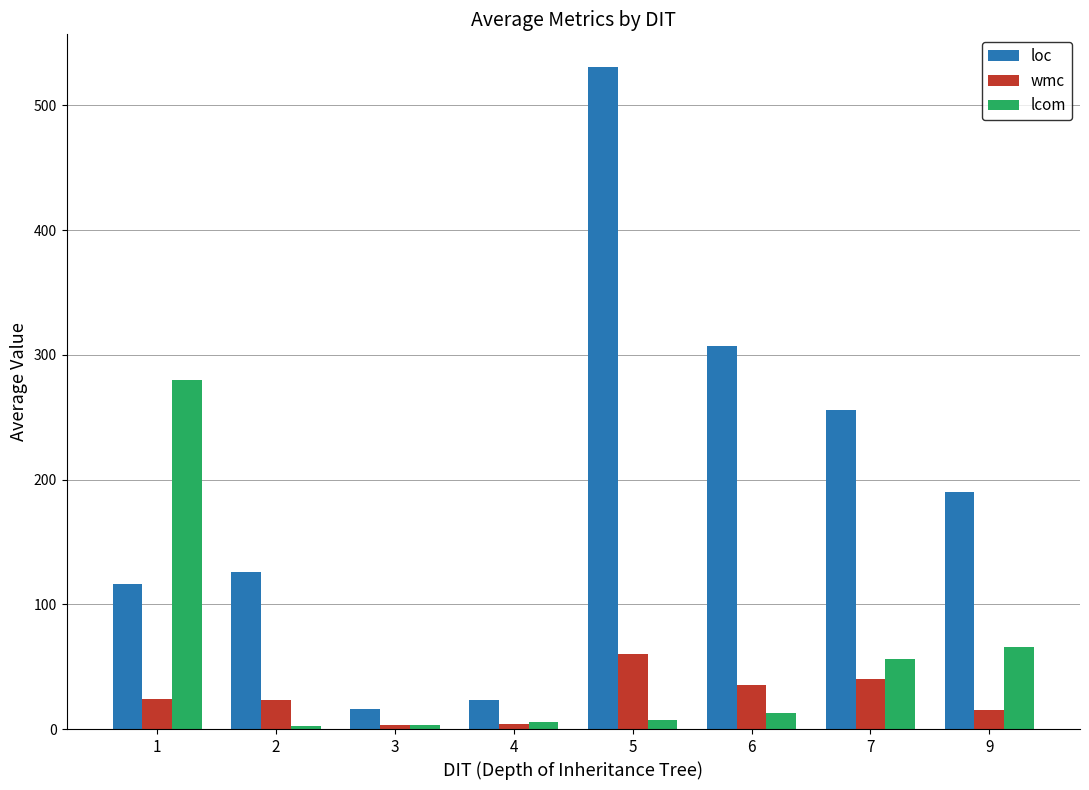

Which series changed the most between 2 and 3?

loc